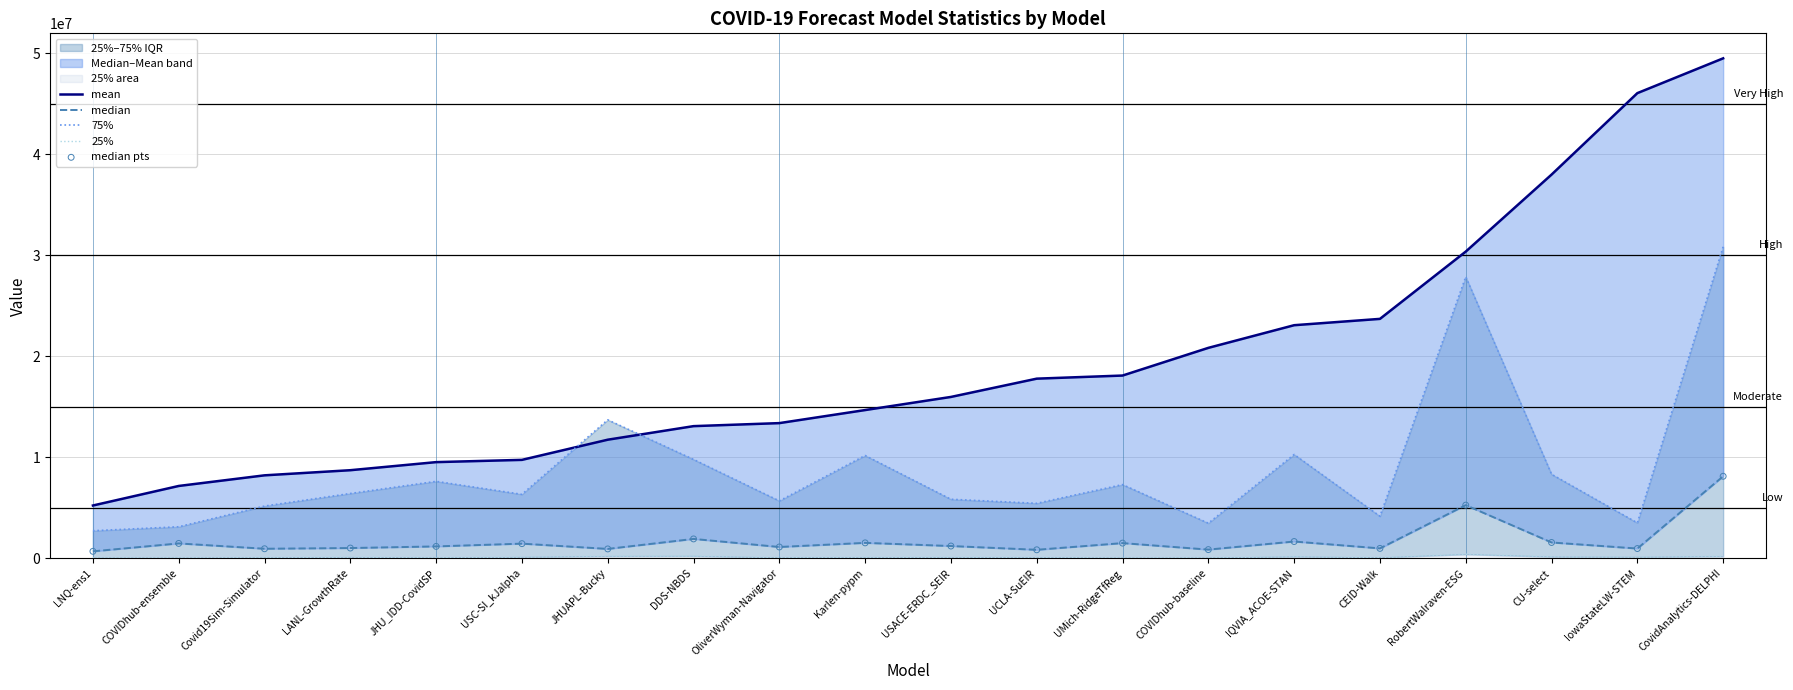

At how many categories does at least one series exceed 13856201?

11